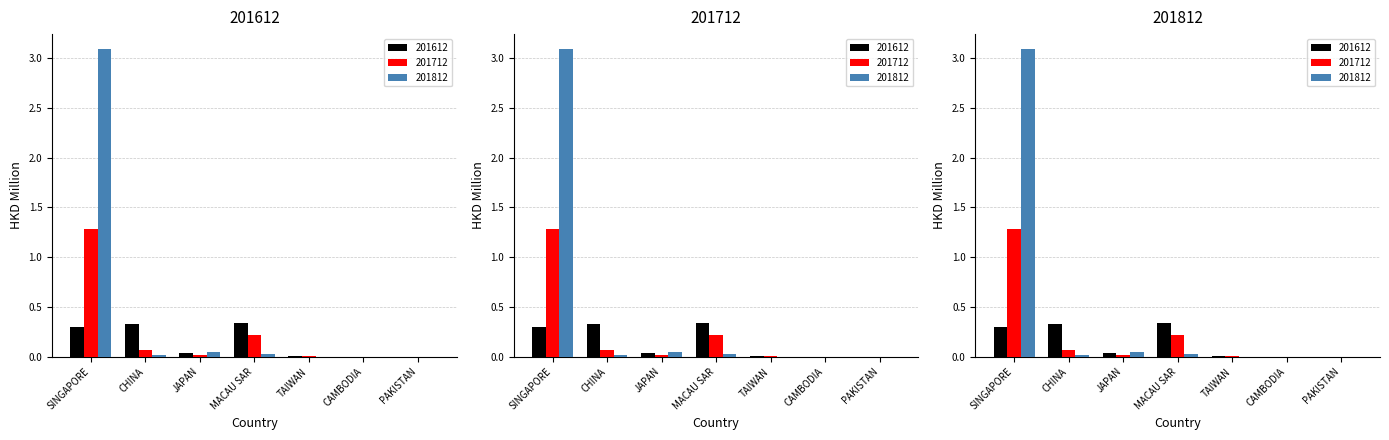

Rank the series by their maximum value, from highest to lowest.

201812, 201712, 201612